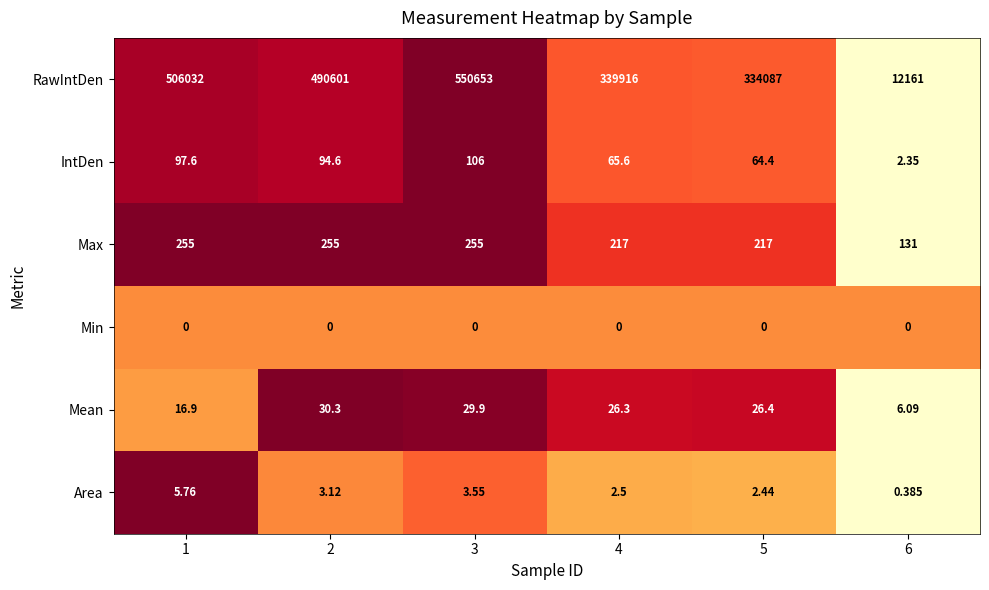

At which category is the sum across all series the highest?

3